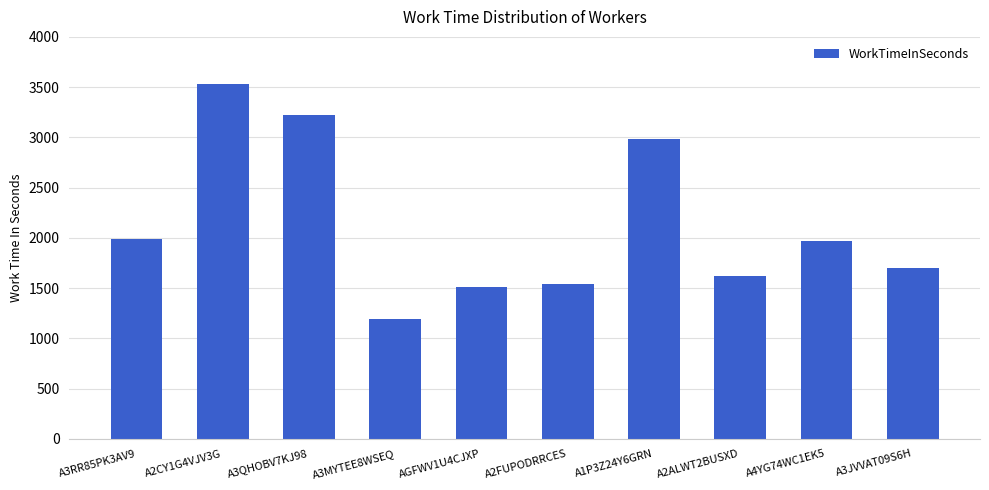

What position from the left is A4YG74WC1EK5?

9